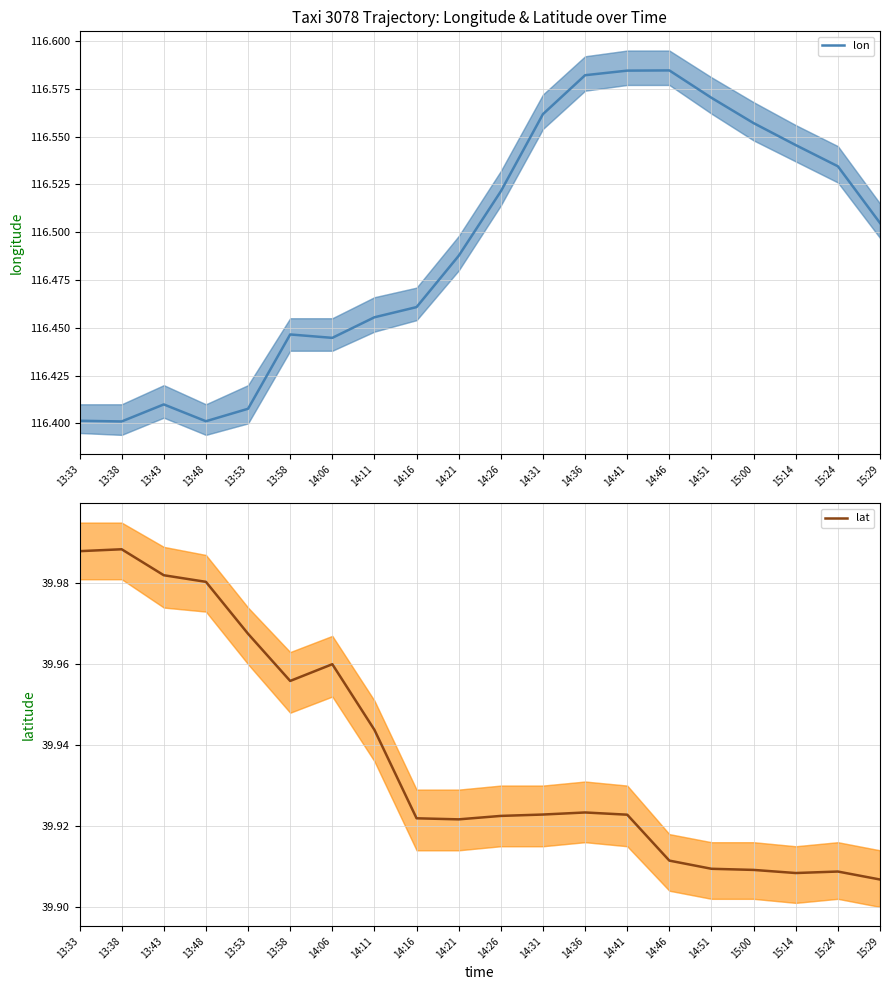

Which category has the lowest value across all series?

15:29